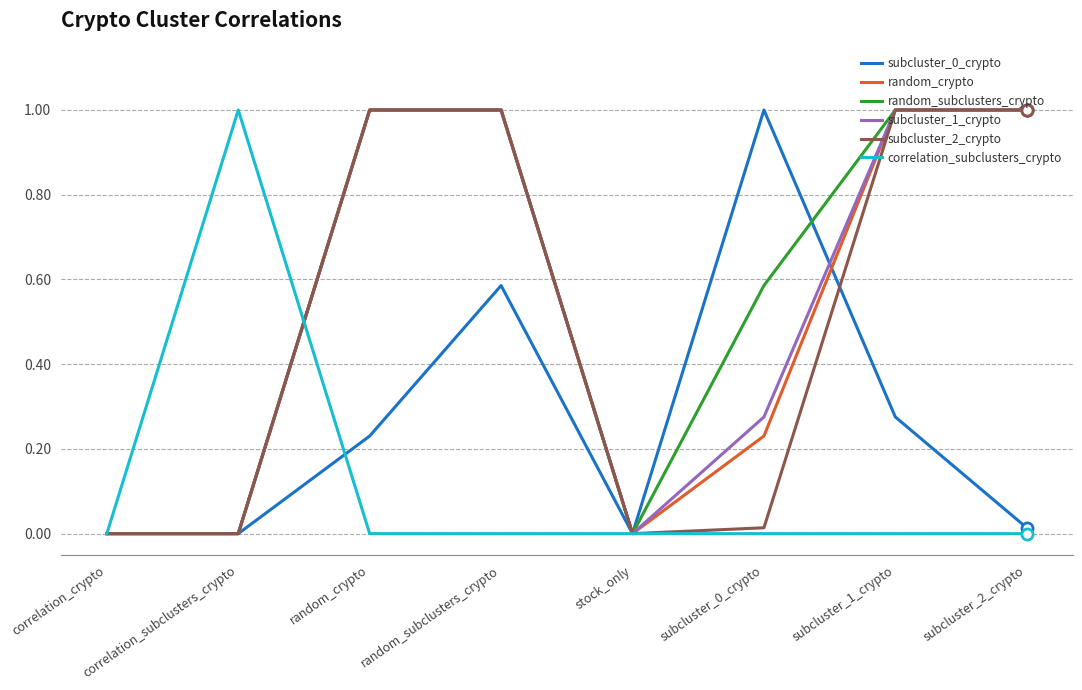

True or false: subcluster_2_crypto has a value of 1.0 at subcluster_2_crypto.

True